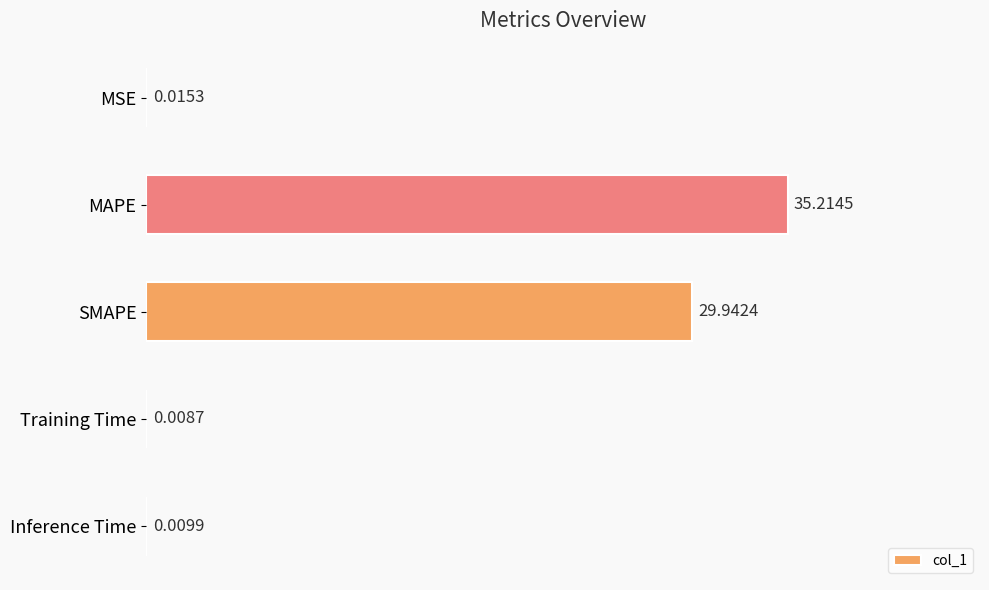

Which category has the highest value across all series?

MAPE